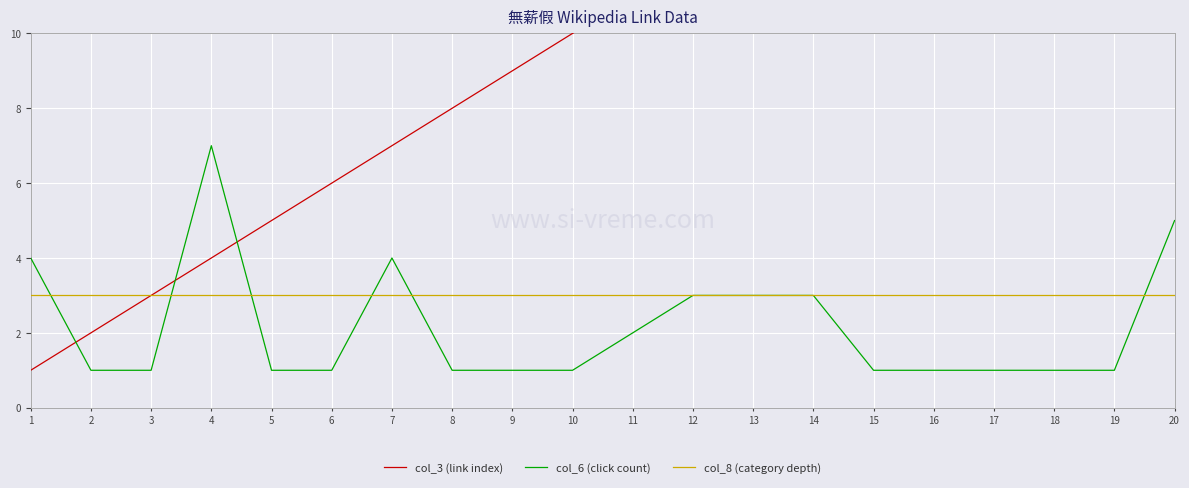

True or false: col_3 (link index) and col_8 (category depth) intersect in this chart.

False